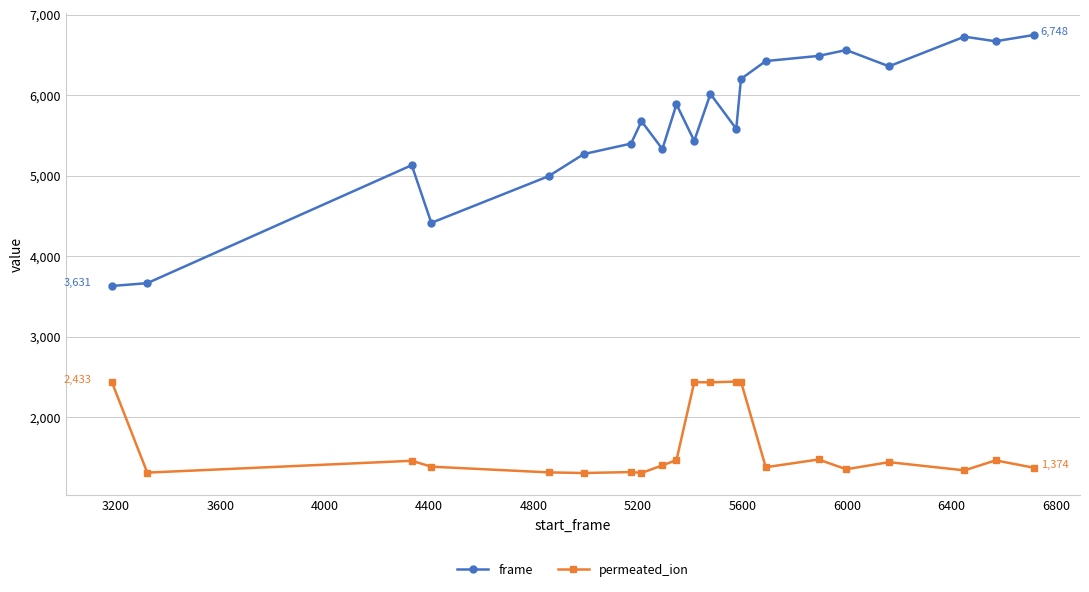

List the series in order of their overall mean, lowest first.

permeated_ion, frame